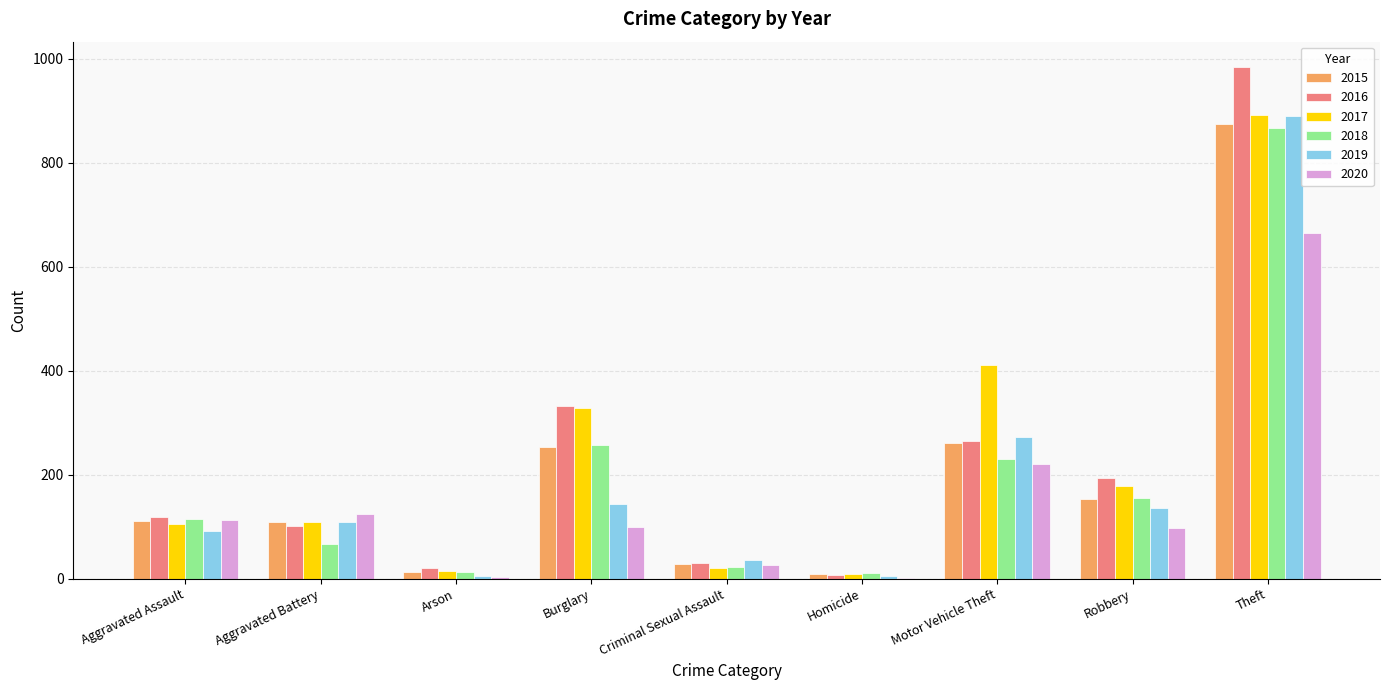

Between Aggravated Battery and Criminal Sexual Assault, which series saw the biggest shift?

2020